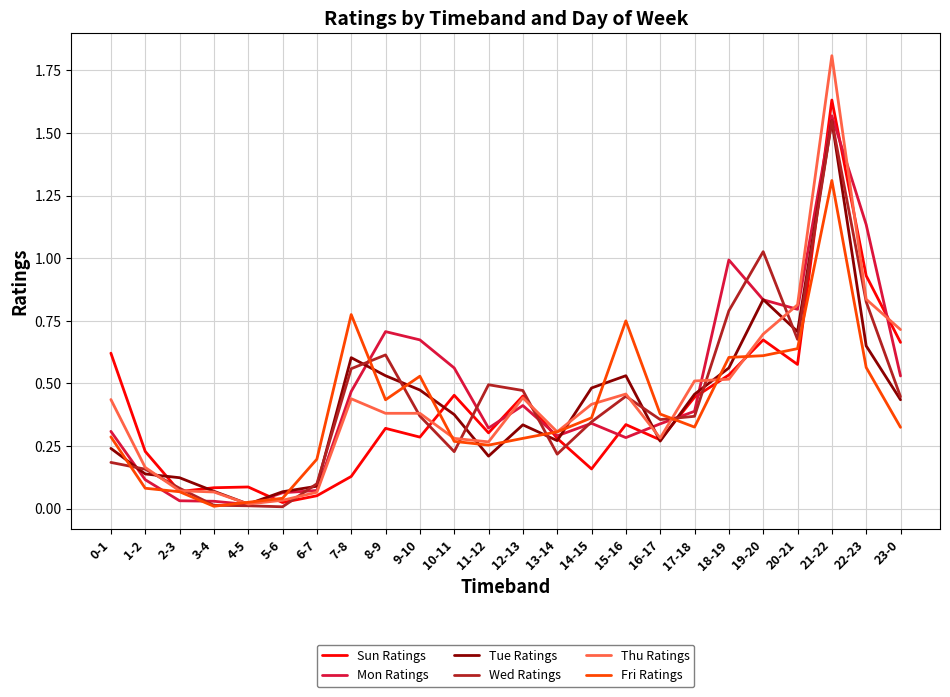

Is it true that Mon Ratings equals 0.0 at 2-3?

True